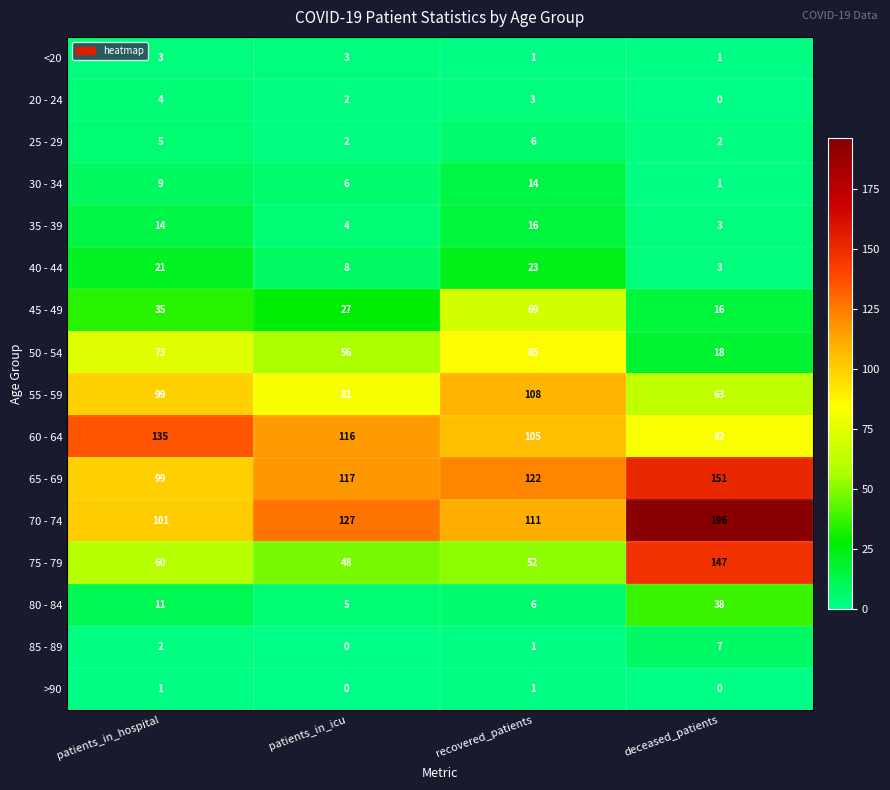

At how many categories does at least one series exceed 92?

4